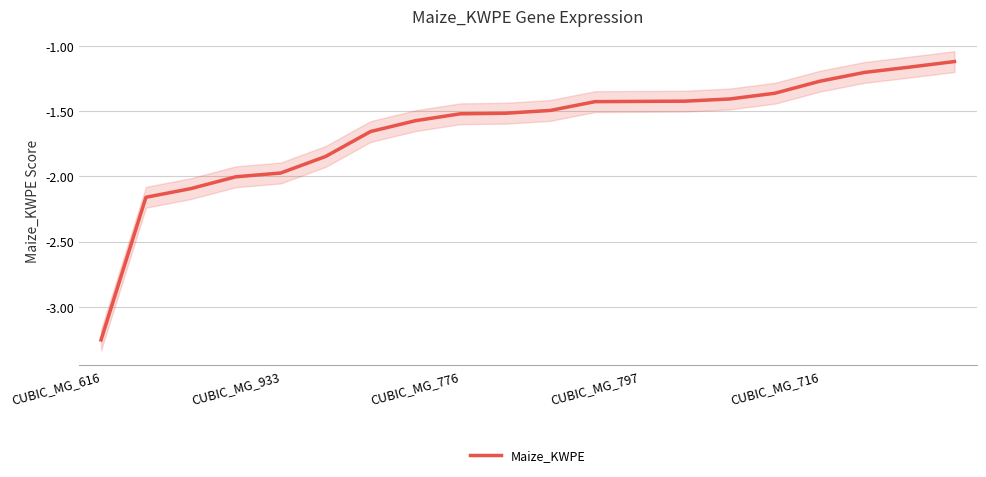

The value of Maize_KWPE at CUBIC_MG_797 is -1.4. True or false?

True